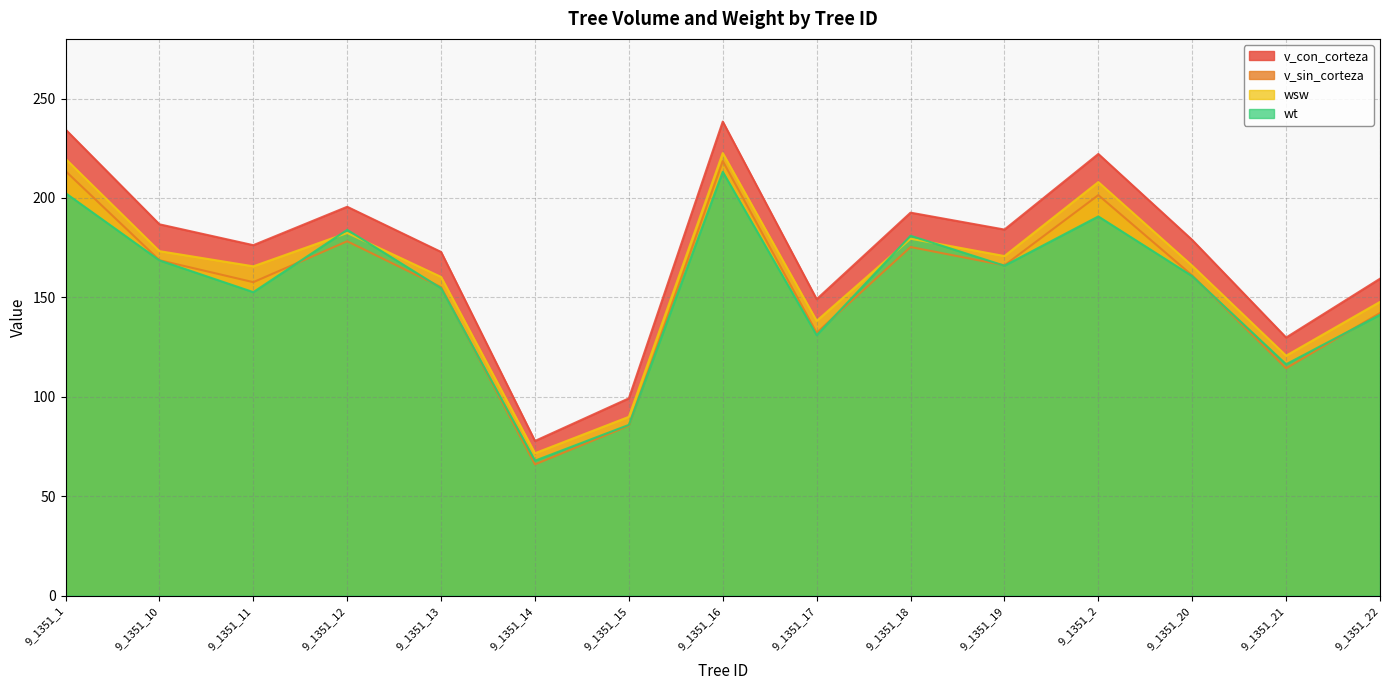

Where is the first local maximum for wsw?

9_1351_12